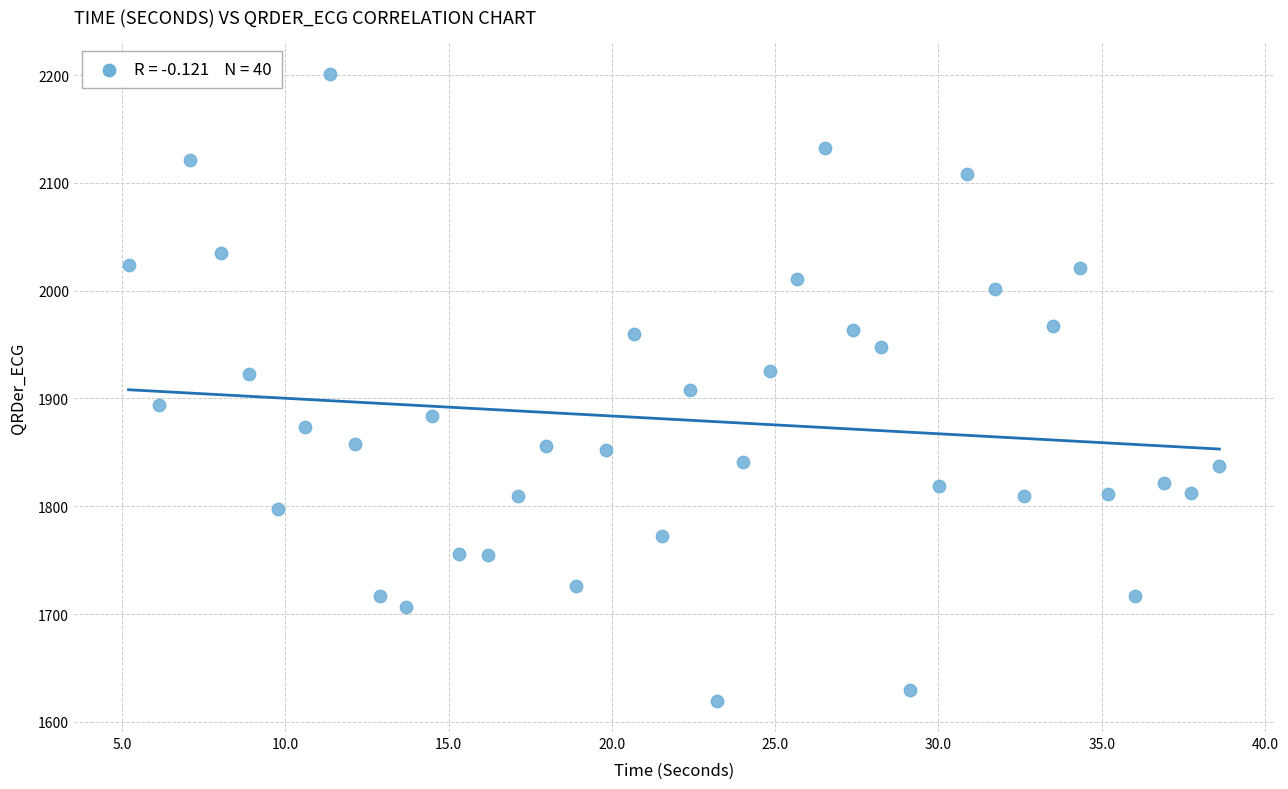

What is the range of Y values (max minus min)?

581.3